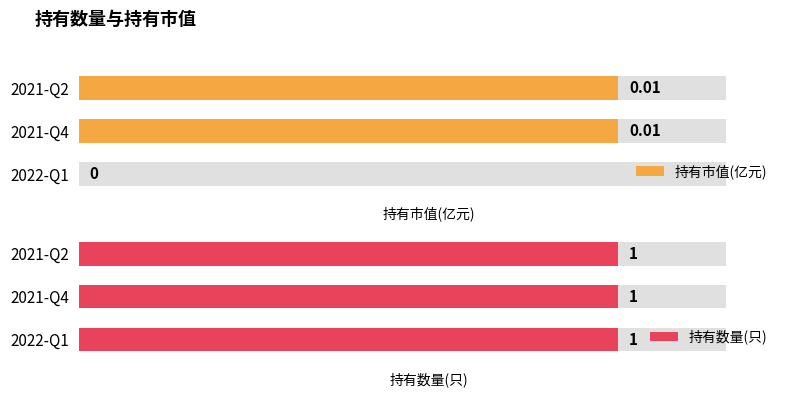

True or false: 持有市值(亿元) has a value of 0.0 at 2022-Q1.

True